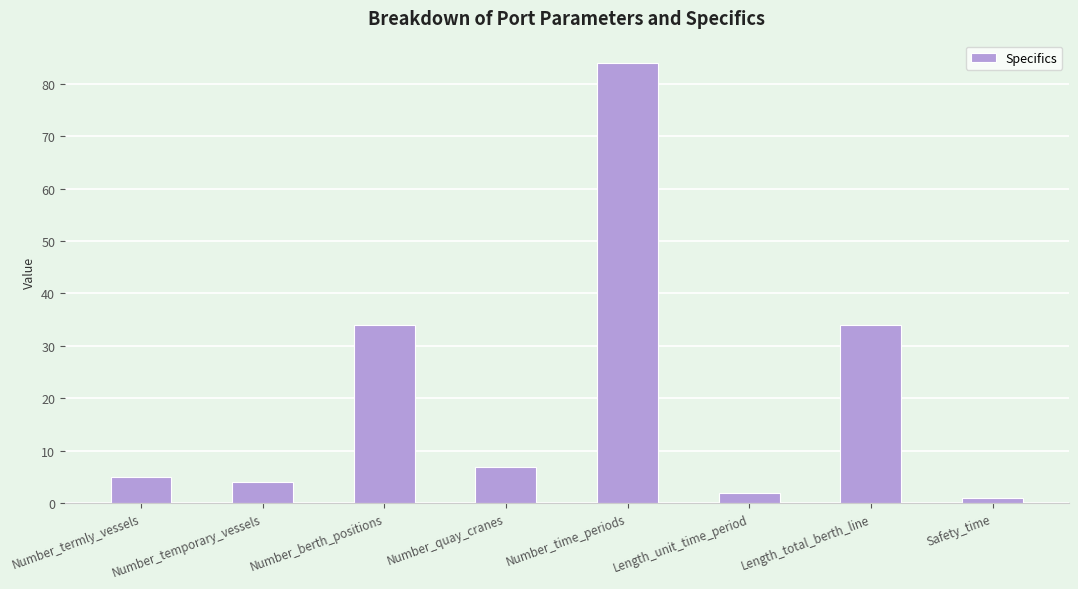

What is the sum of all values?

171